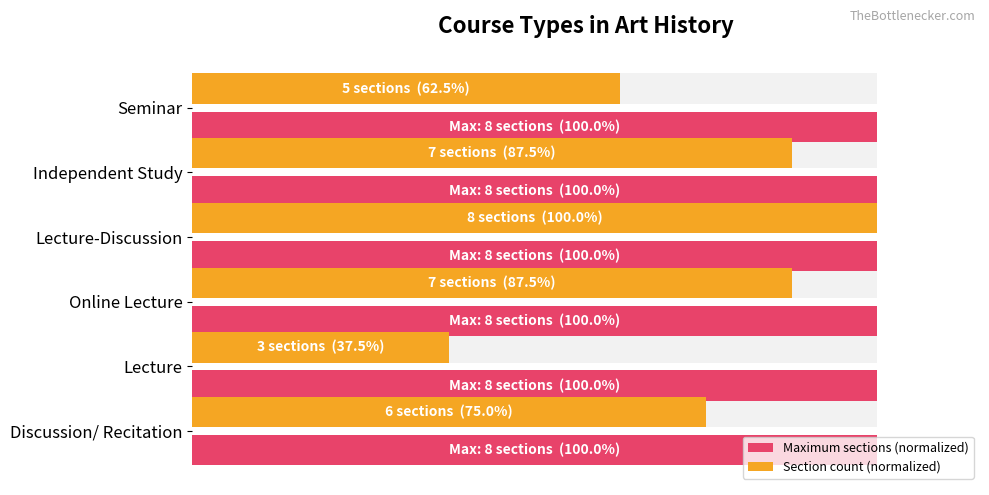

What is the value of the Section count (normalized) bar at the 2nd from the left?

37.5